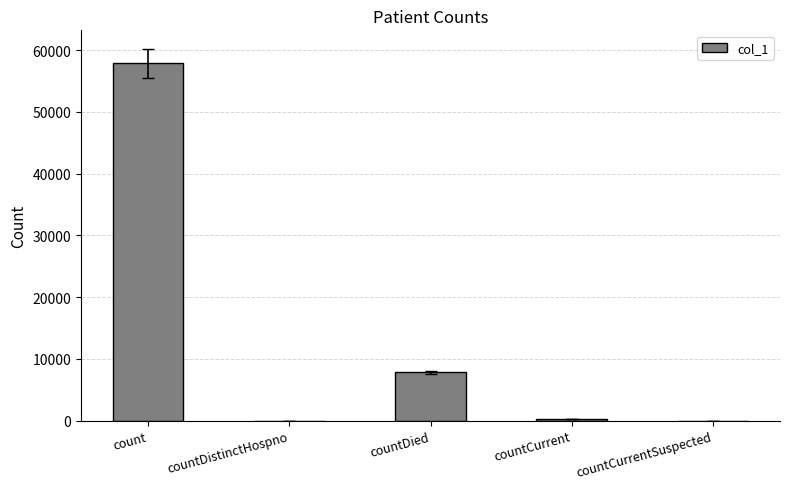

Are the bars horizontal?

No